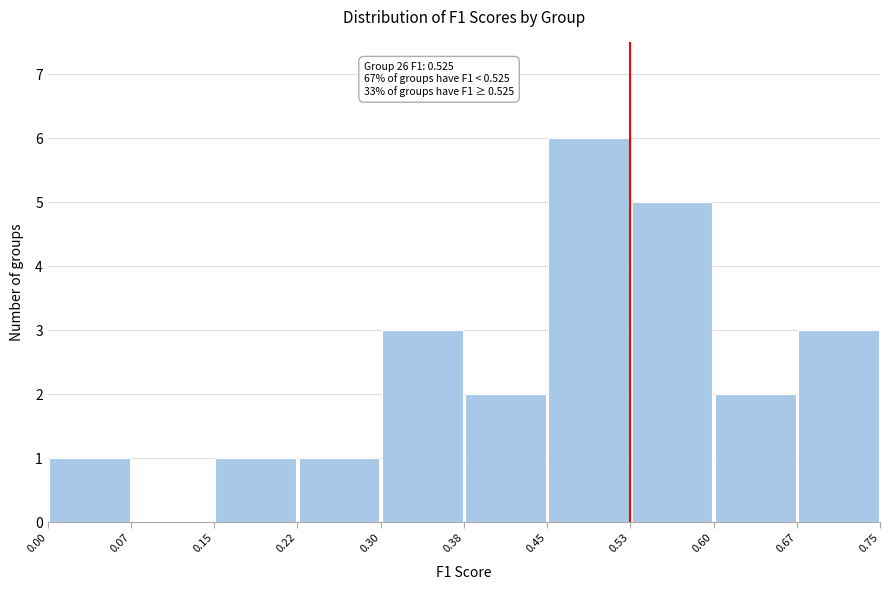

Over which range of the x-axis is the bar tallest?

0.45 to 0.53